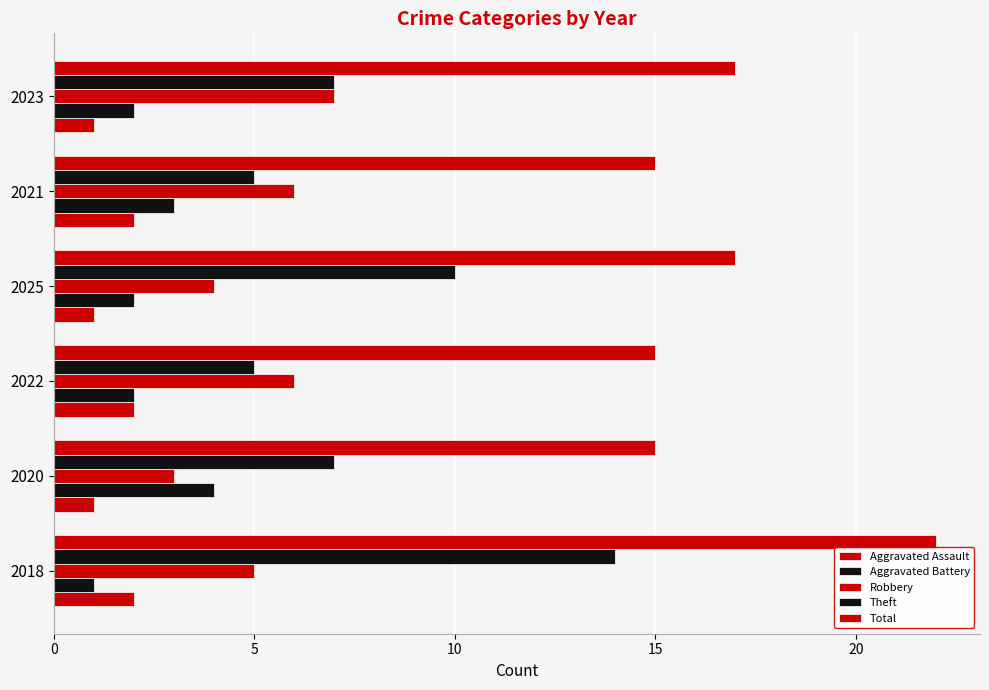

How many values in the Aggravated Assault series are below 2?

3